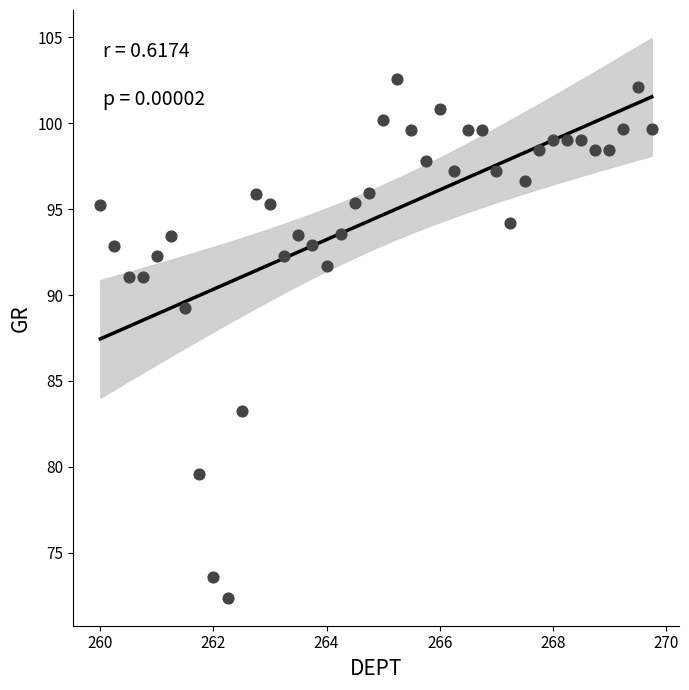

What is the range of X values (max minus min)?

9.8